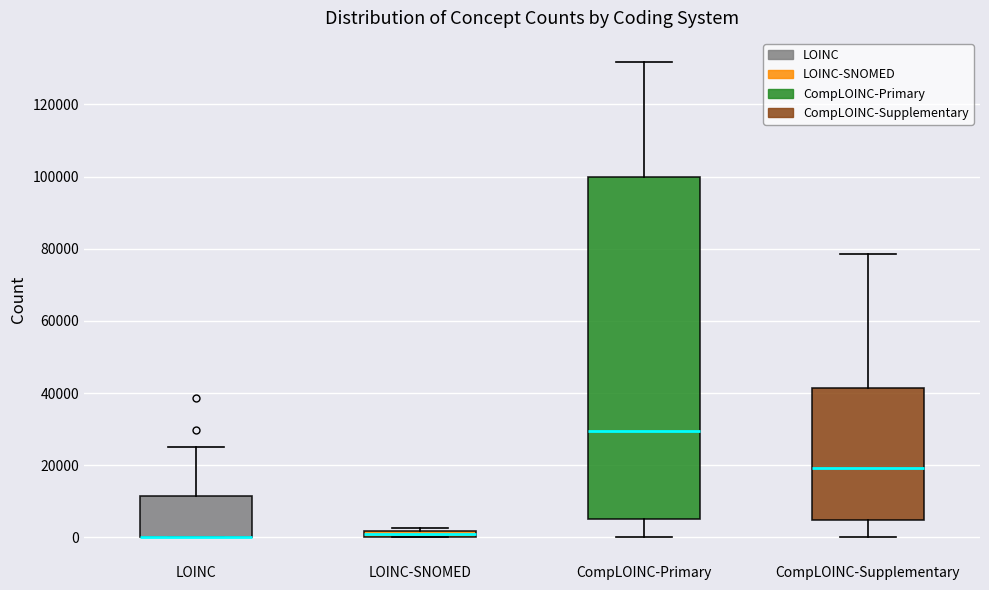

Where is the lower edge of the box for LOINC on the y-axis? The values are not printed on the chart, so give them approximately, as read against the axis.

0